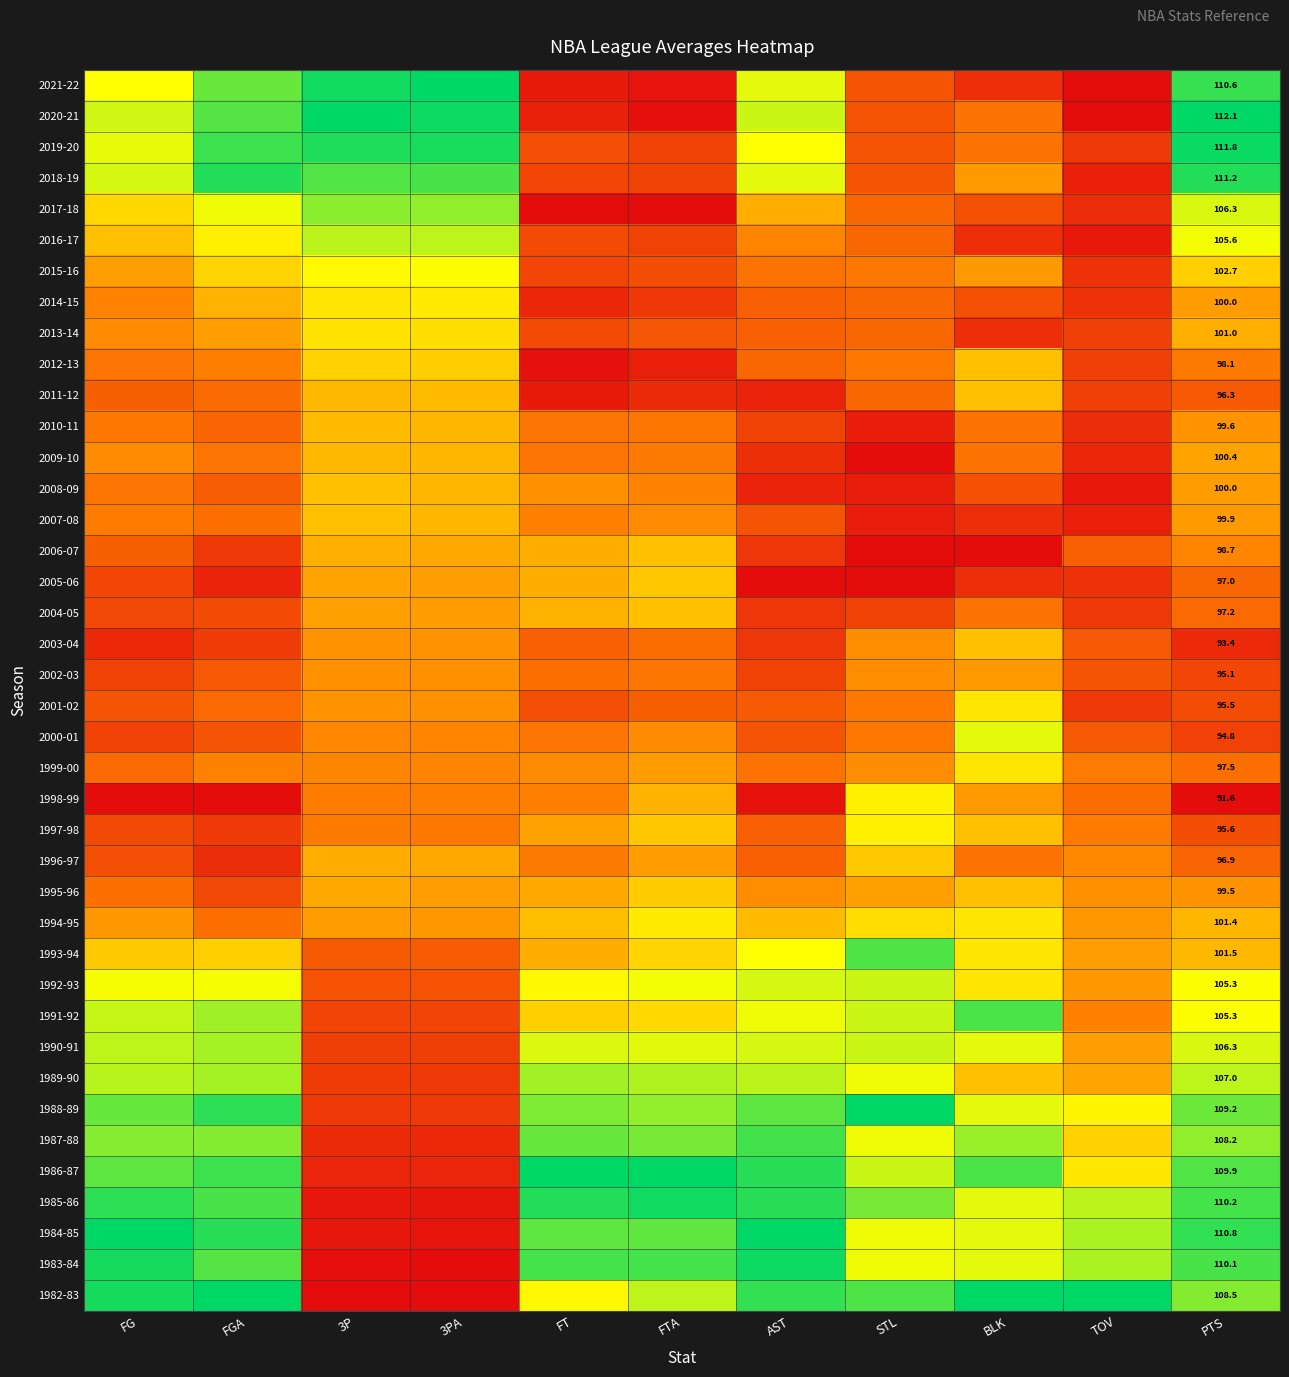

The value of 1990-91 at BLK is 0.7. True or false?

True